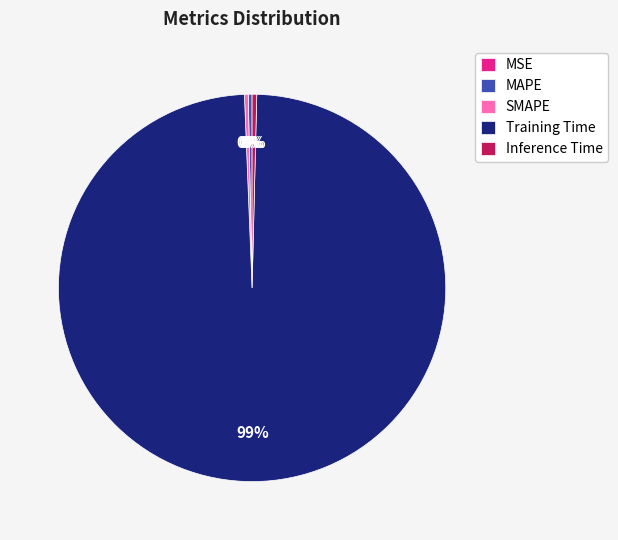

Is it true that Training Time is 99% of the pie?

True